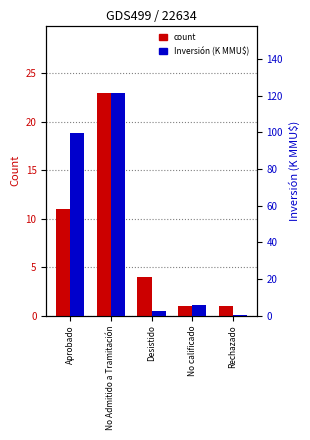

How many bars are there in each group?

2